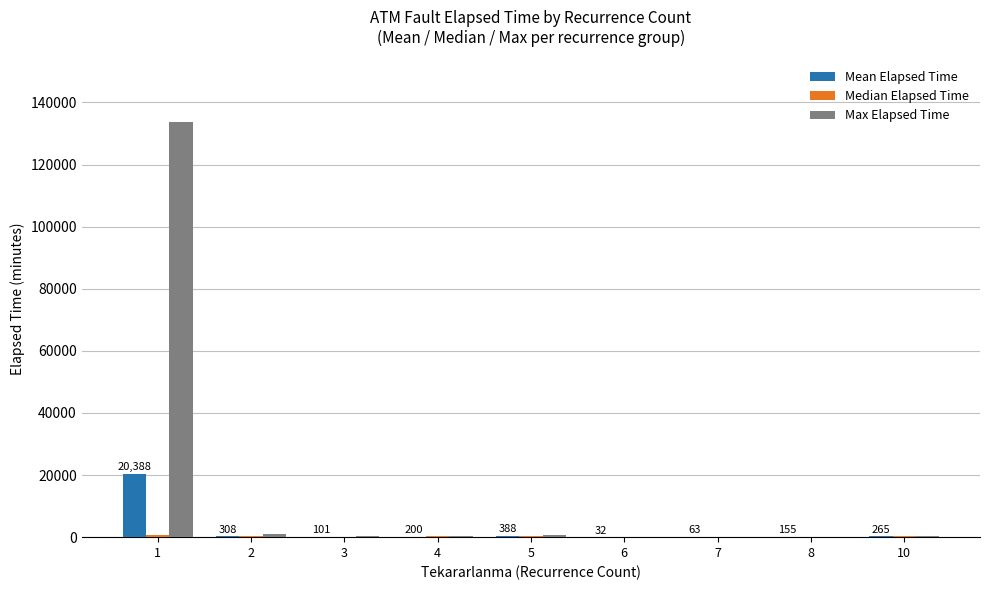

What is the greatest value displayed?

133765.0